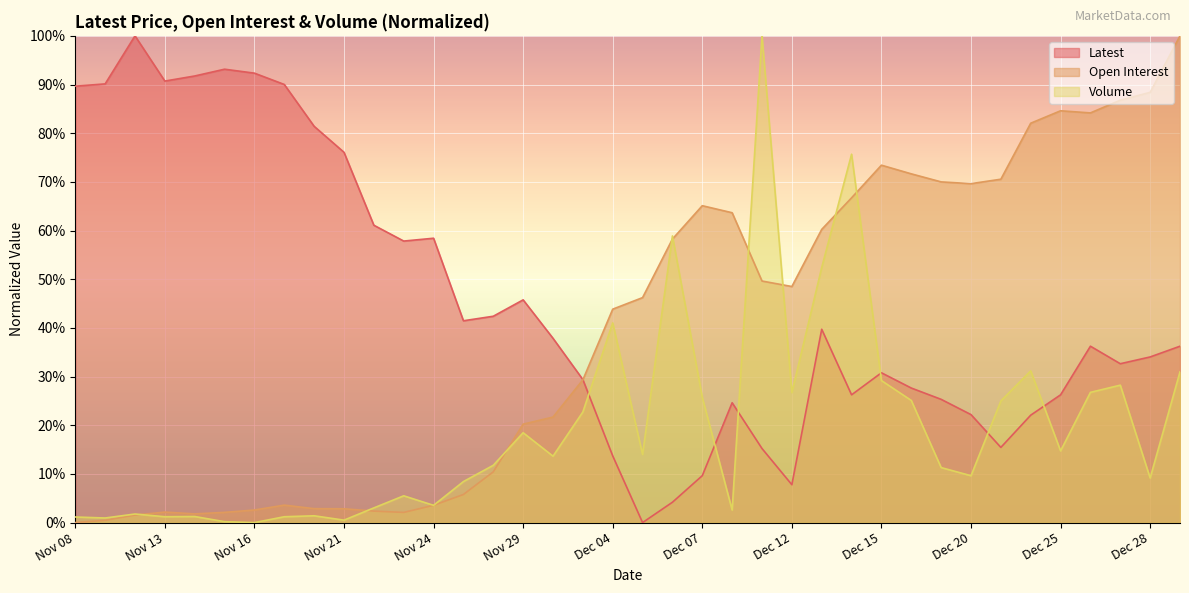

What position from the right is Nov 13?

35